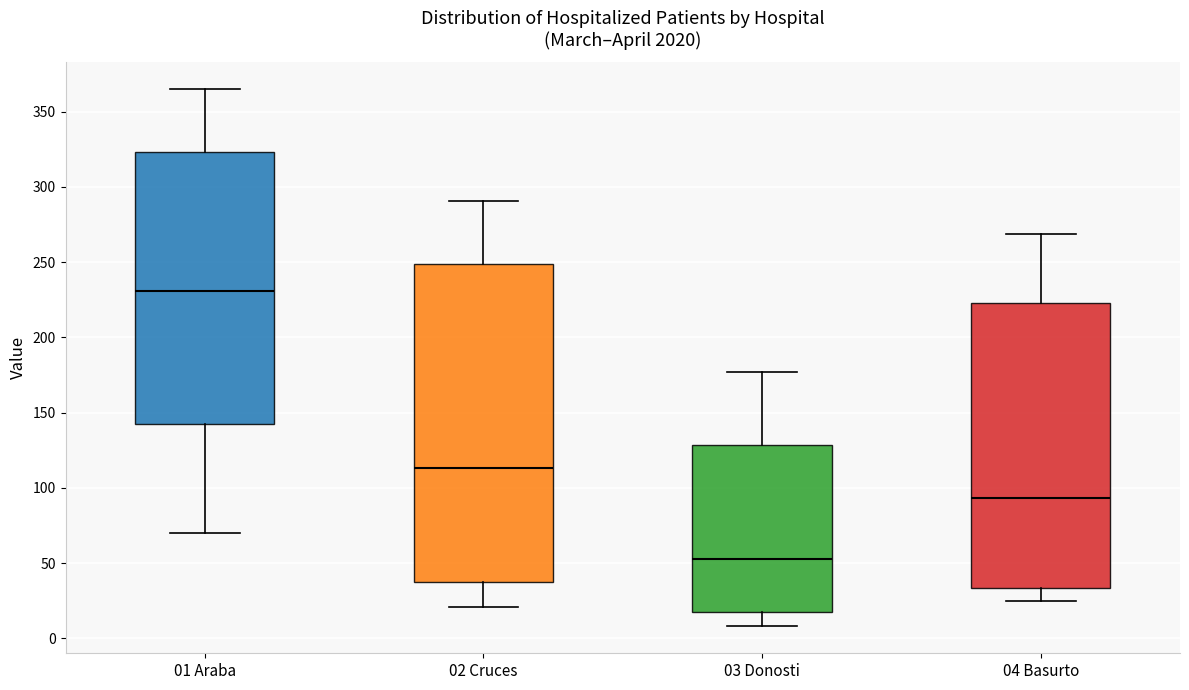

Reading left to right, transcribe this box plot: for each box, give where its median line is, the range the box spans, and where its two whiskers end, as read against the y-axis. The values are not printed on the chart, so give them approximately, as read against the axis.

01 Araba: median 230, box 140 to 325, whiskers 70 to 365
02 Cruces: median 115, box 40 to 250, whiskers 20 to 290
03 Donosti: median 55, box 15 to 130, whiskers 10 to 175
04 Basurto: median 95, box 35 to 225, whiskers 25 to 270